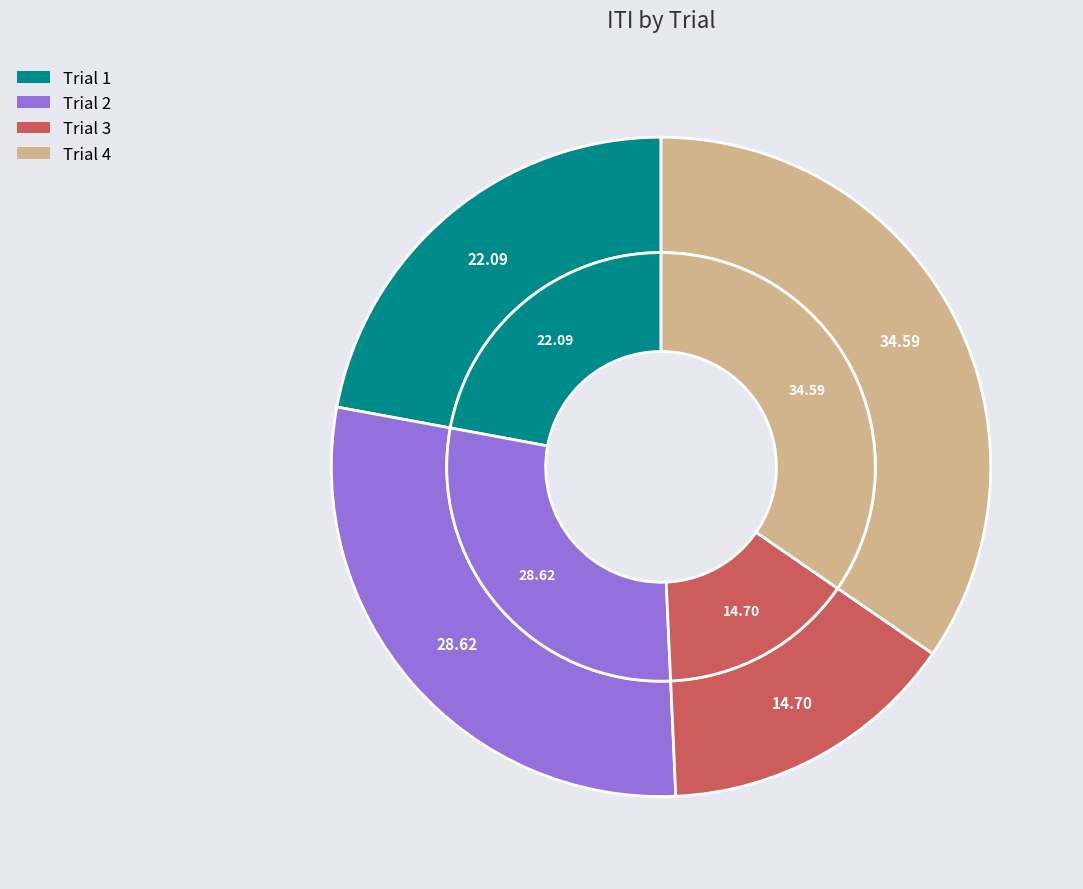

Does Trial 1 represent more than half of the total?

No